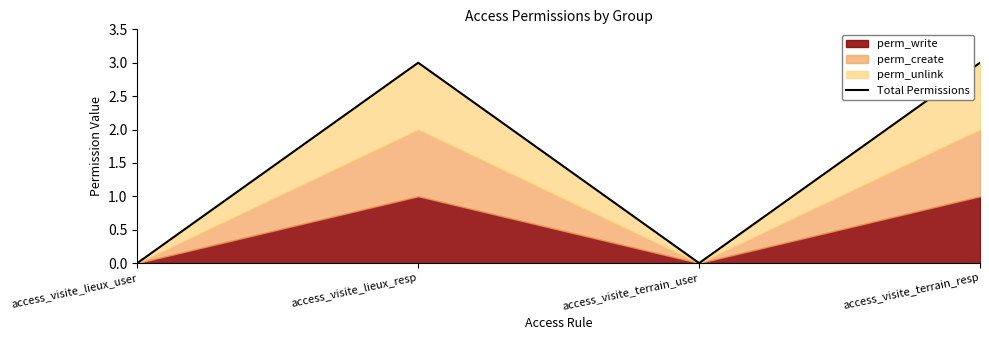

How many values are below 3?

2